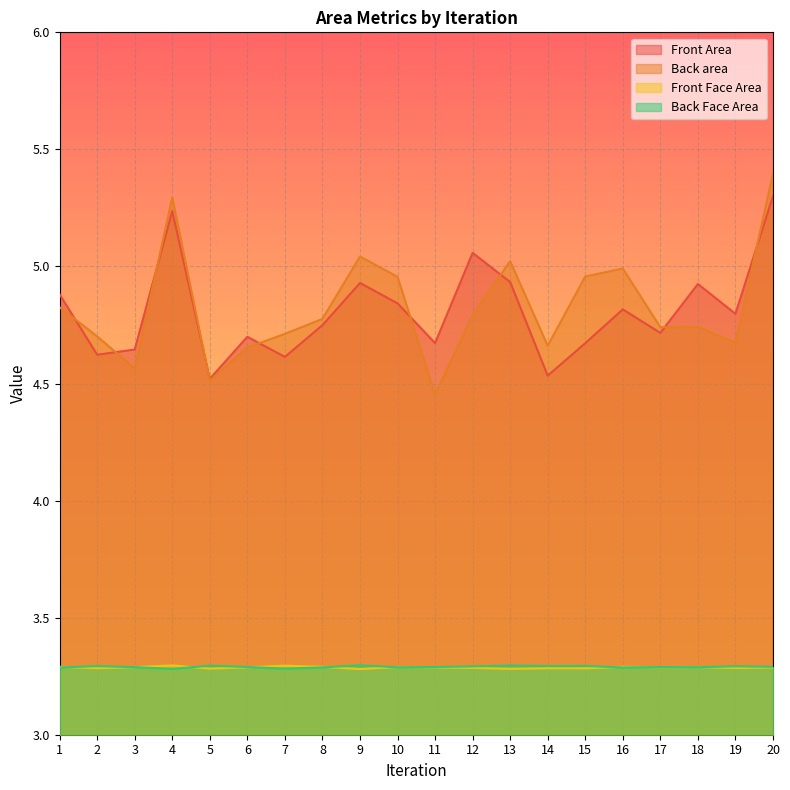

Between which two adjacent categories do Back area and Front Area first intersect?

1 and 2